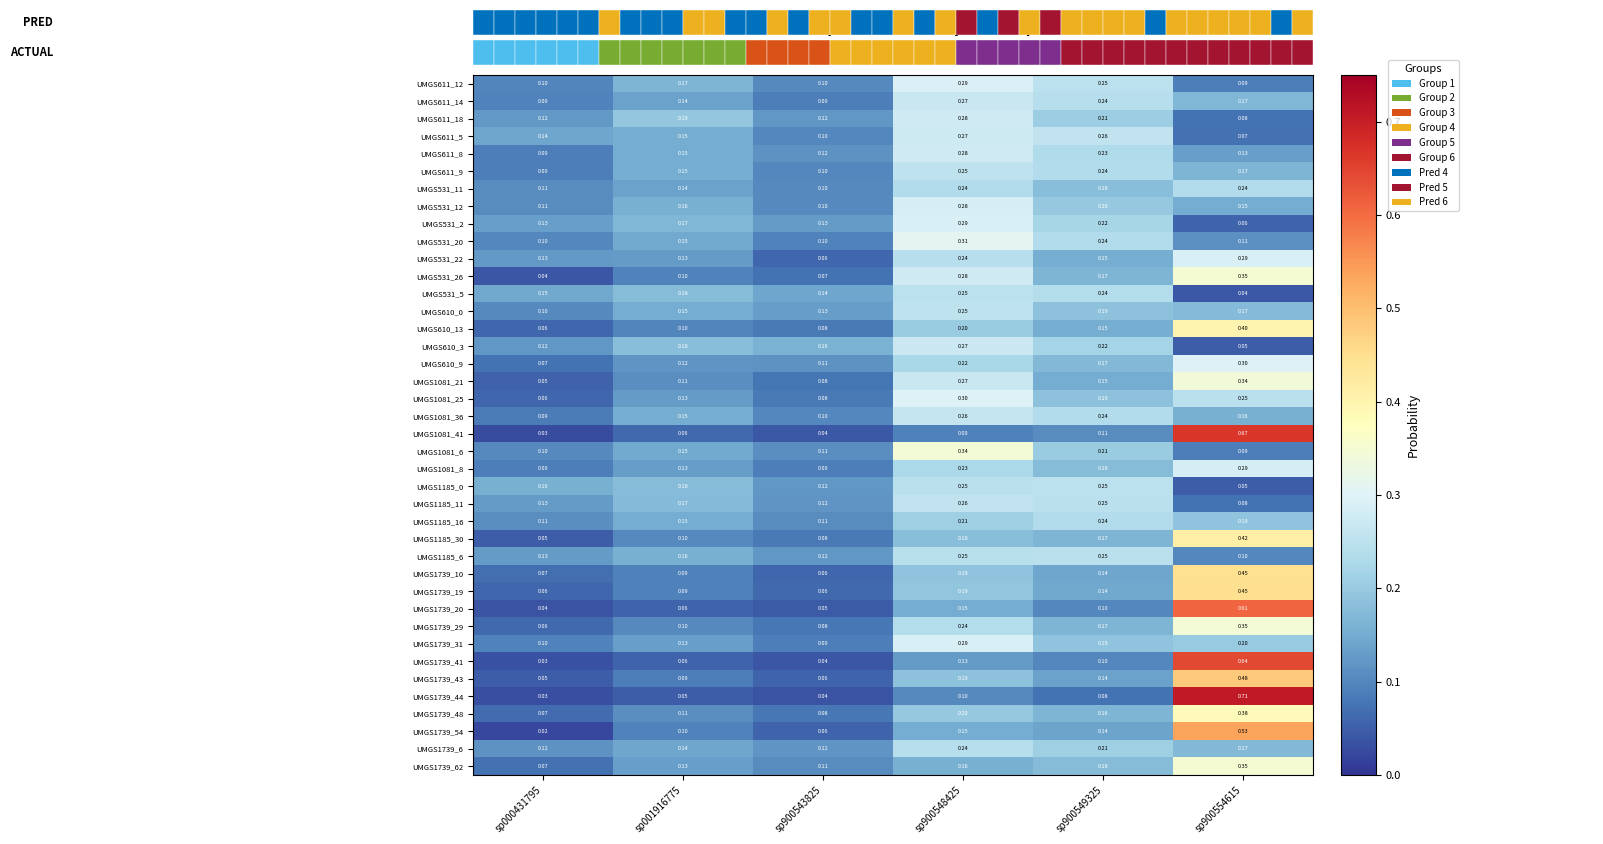

Is the value of UMGS610_13 at sp900554615 greater than the value of UMGS1081_25 at sp900554615?

Yes